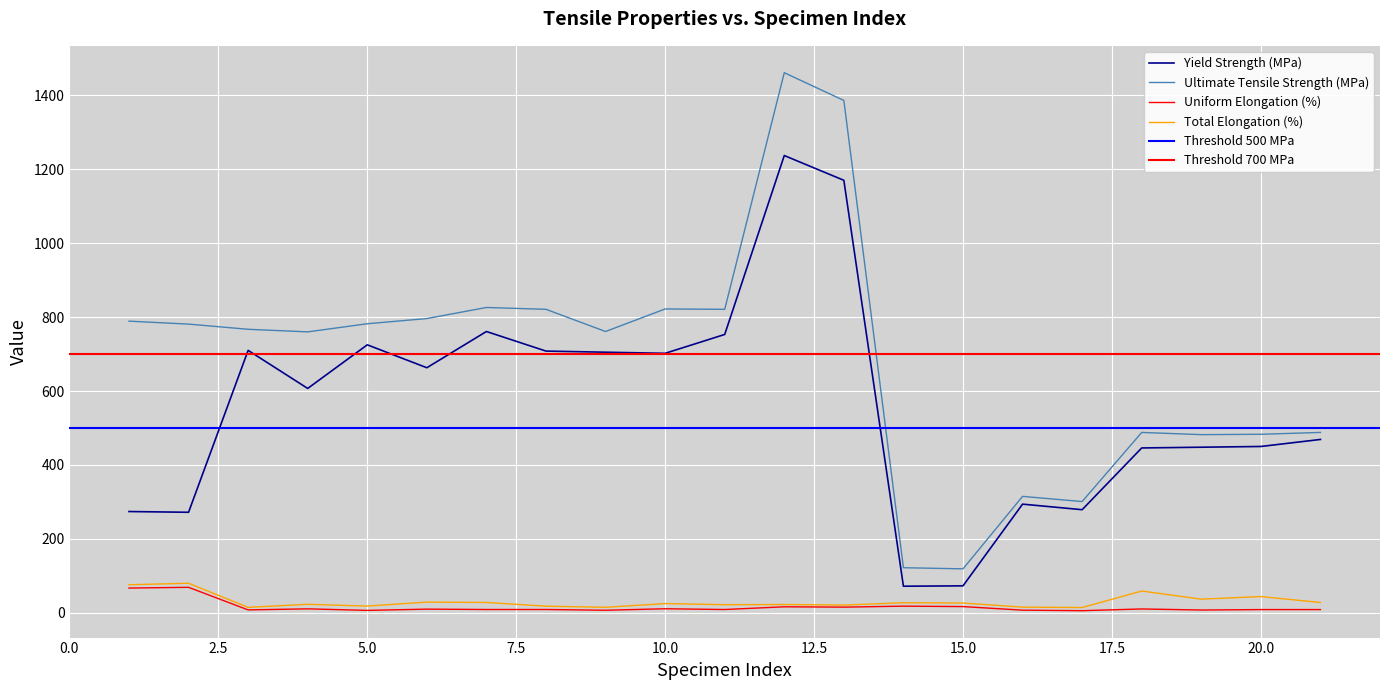

True or false: Yield Strength (MPa) has a value of 464.8 at 1.

False